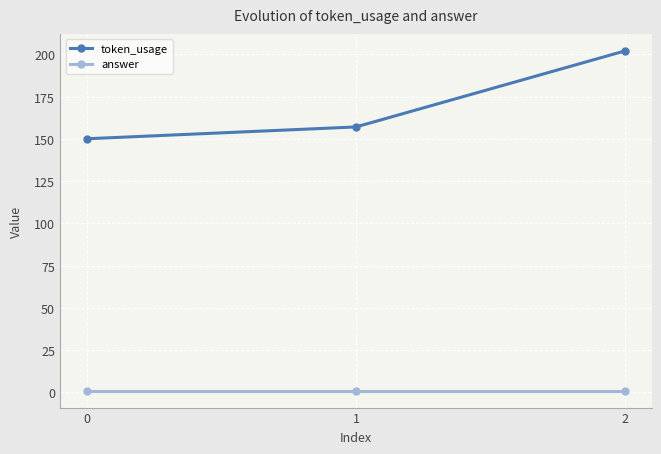

What is the difference between the maximum and minimum values in the token_usage series?

52